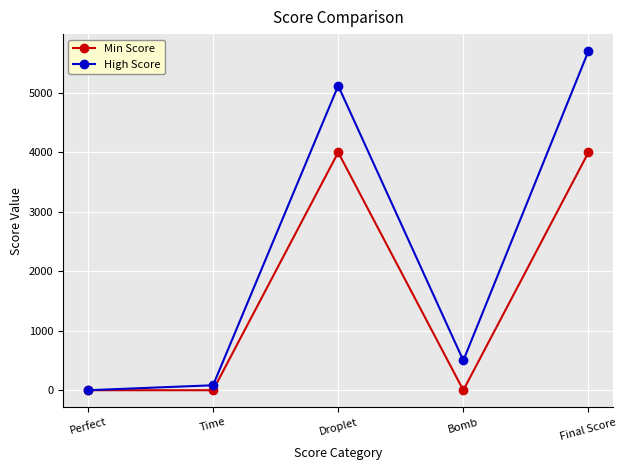

Is it true that Min Score equals 4000.0 at Droplet?

True